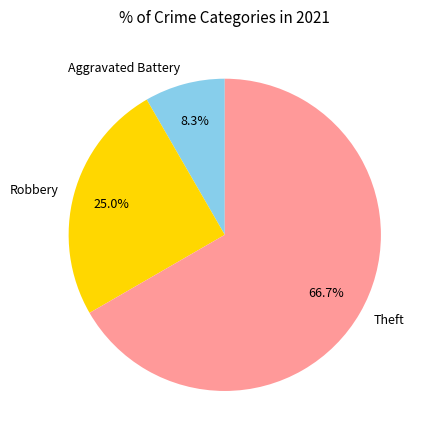

How many slices are in this pie chart?

3